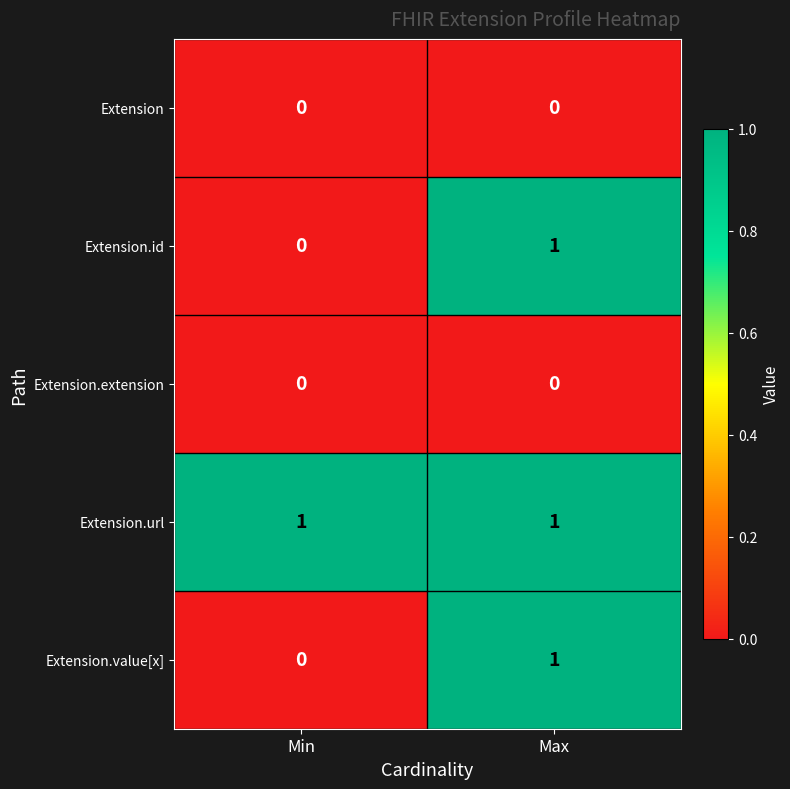

What is the difference between the highest and lowest values at Min?

1